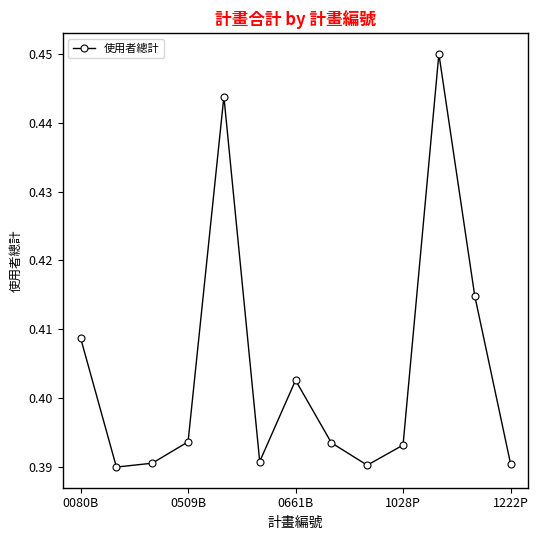

How many interior local valleys (lower than both neighbors) does the data have?

3